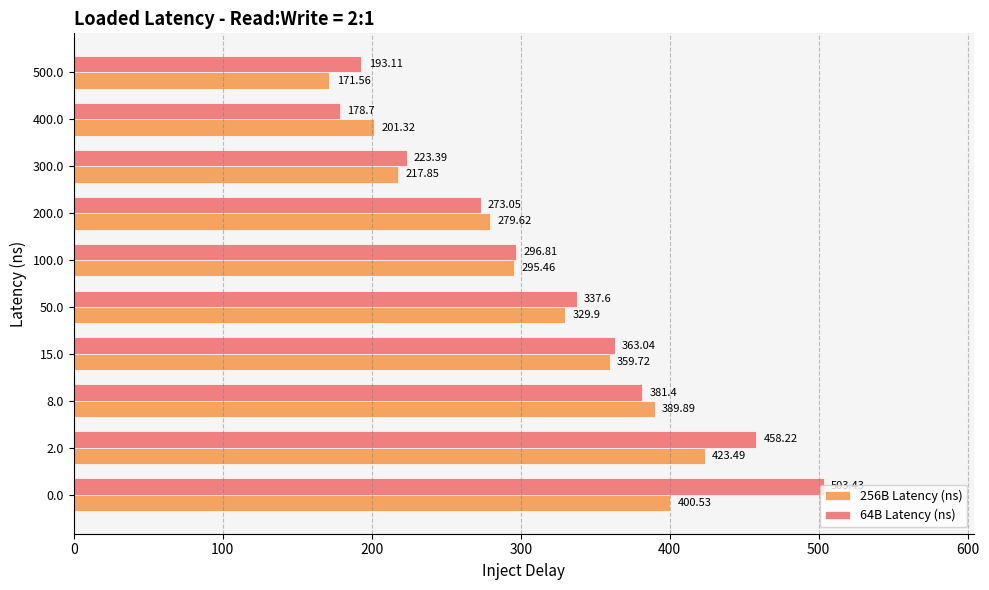

Rank the categories by 64B Latency (ns) value from highest to lowest.

0.0, 2.0, 8.0, 15.0, 50.0, 100.0, 200.0, 300.0, 500.0, 400.0